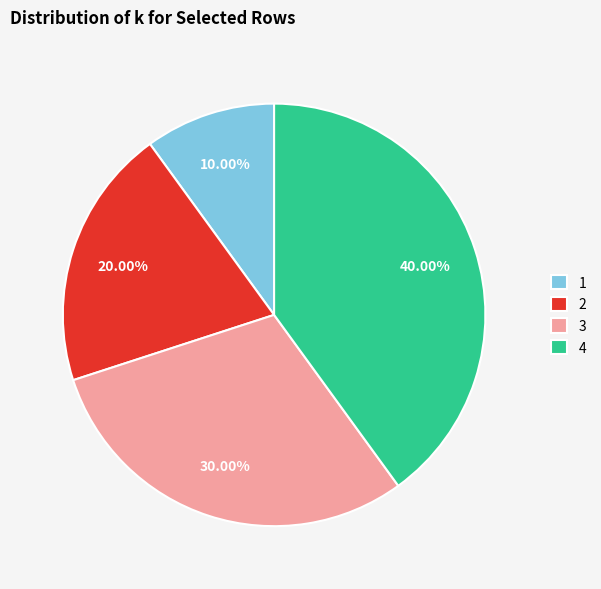

True or false: 4 accounts for 31% of the total.

False